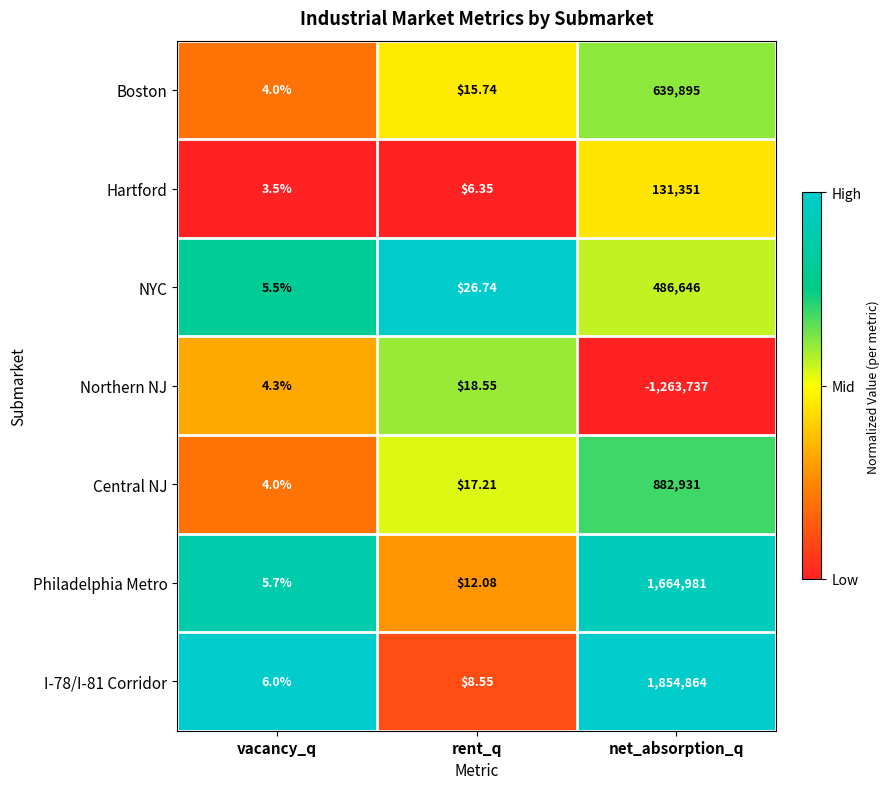

Which series has the widest spread of values?

I-78/I-81 Corridor